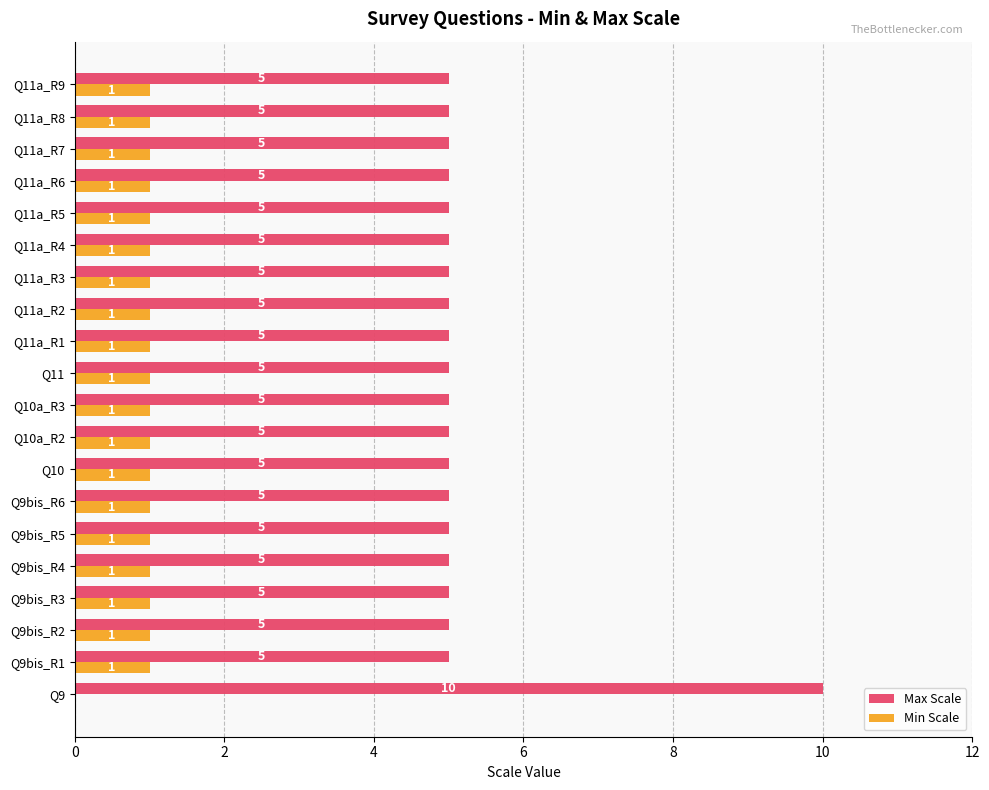

Is it true that Min Scale equals 1 at Q11?

True